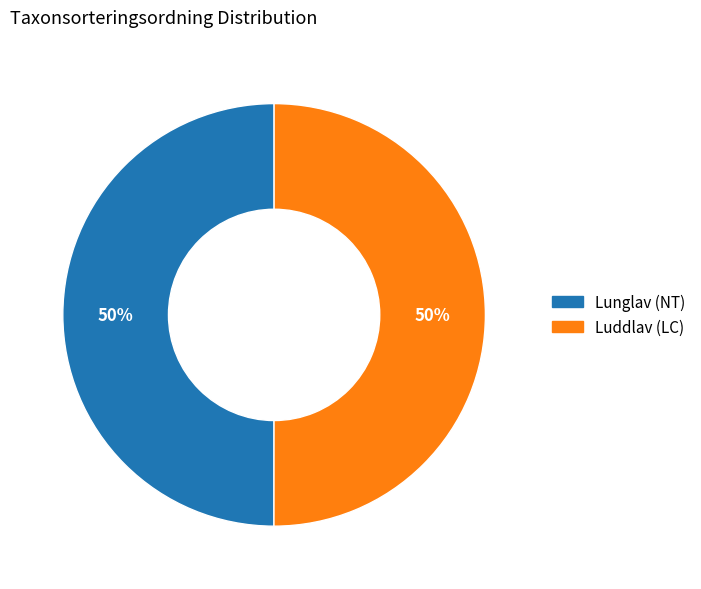

To the nearest percent, what is the combined percentage of Luddlav (LC) and Lunglav (NT)?

100%